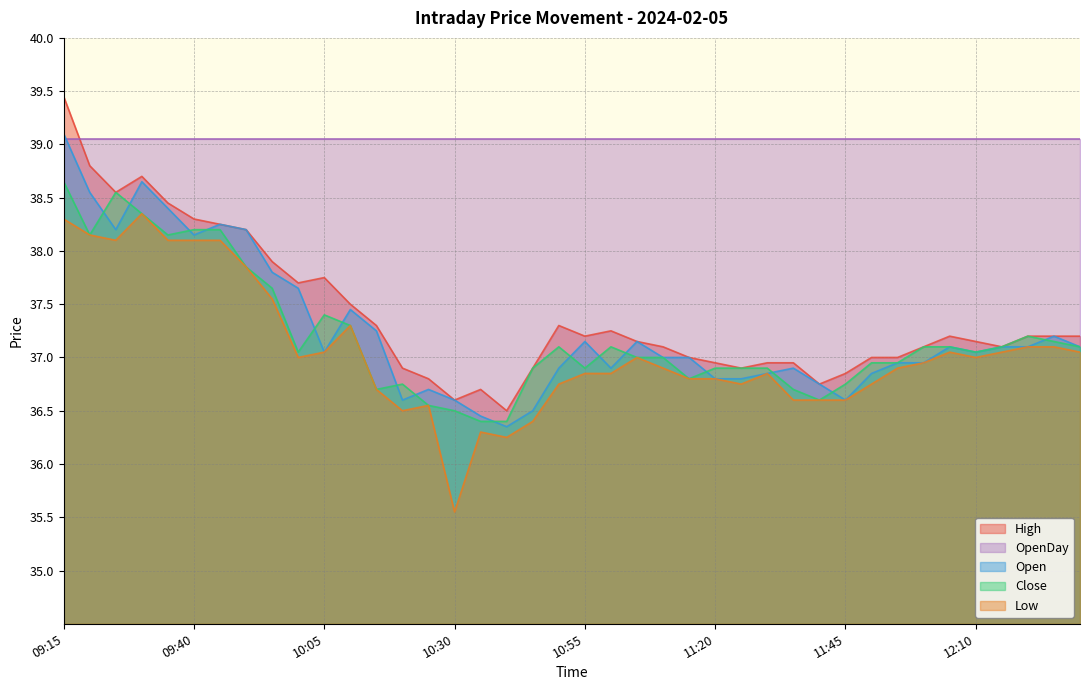

The value of OpenDay at 10:05 is 39.0. True or false?

True